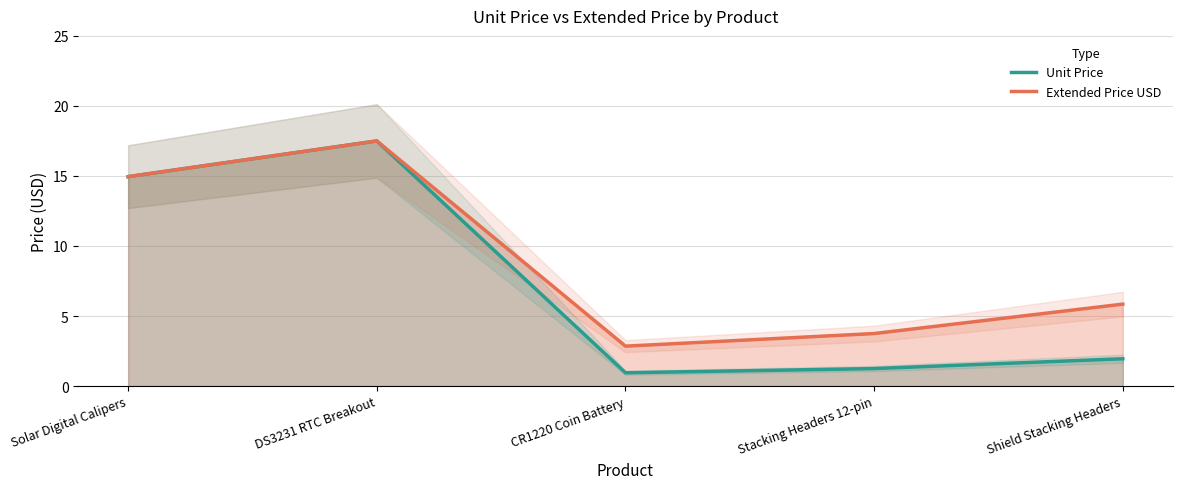

True or false: Unit Price and Extended Price USD cross at least once.

False